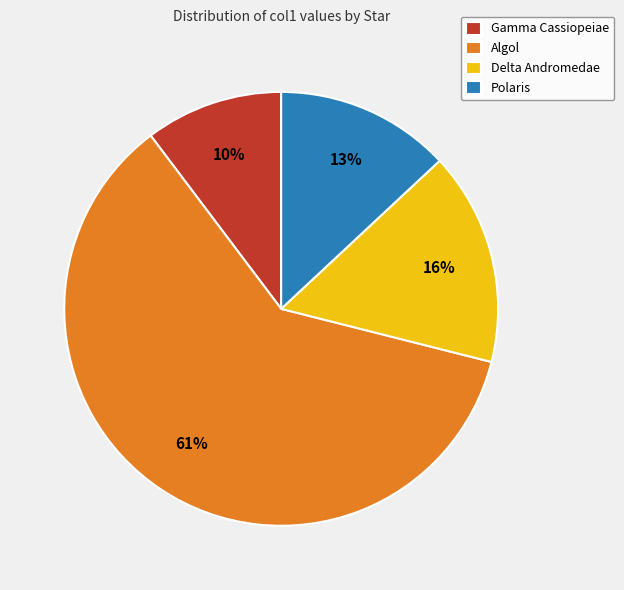

What percentage is the Delta Andromedae slice, to the nearest percent?

16%